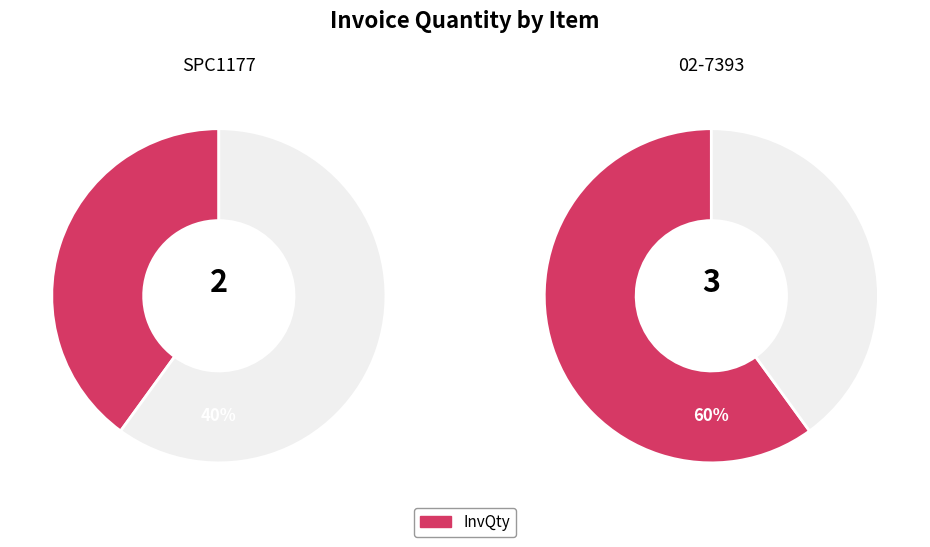

What is the change in value from SPC1177 to 02-7393?

+1